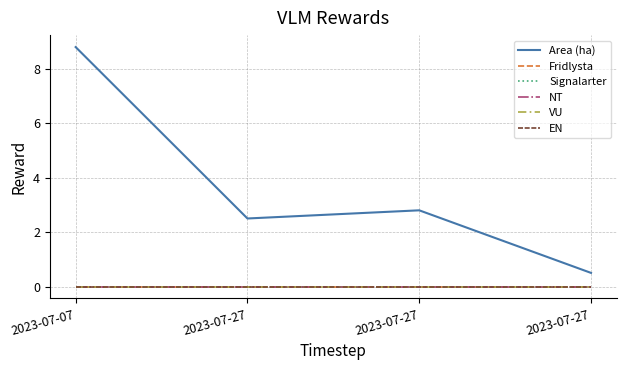

Does the chart have visible grid lines?

Yes